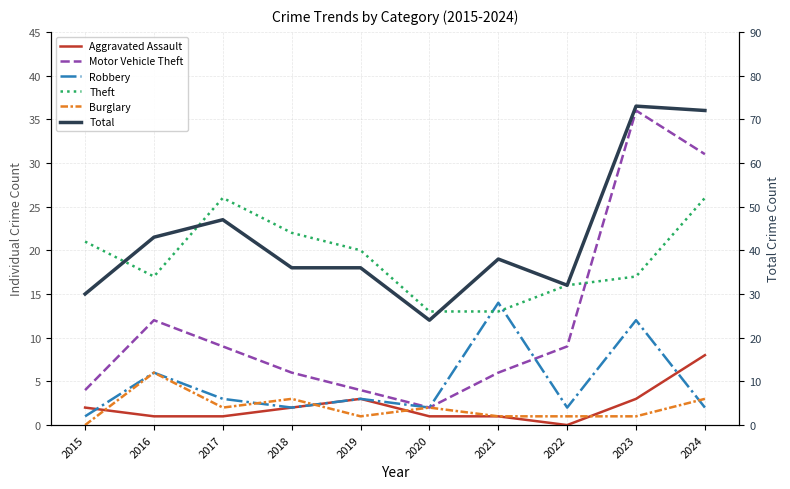

What is the total value across all series at 2016?

85